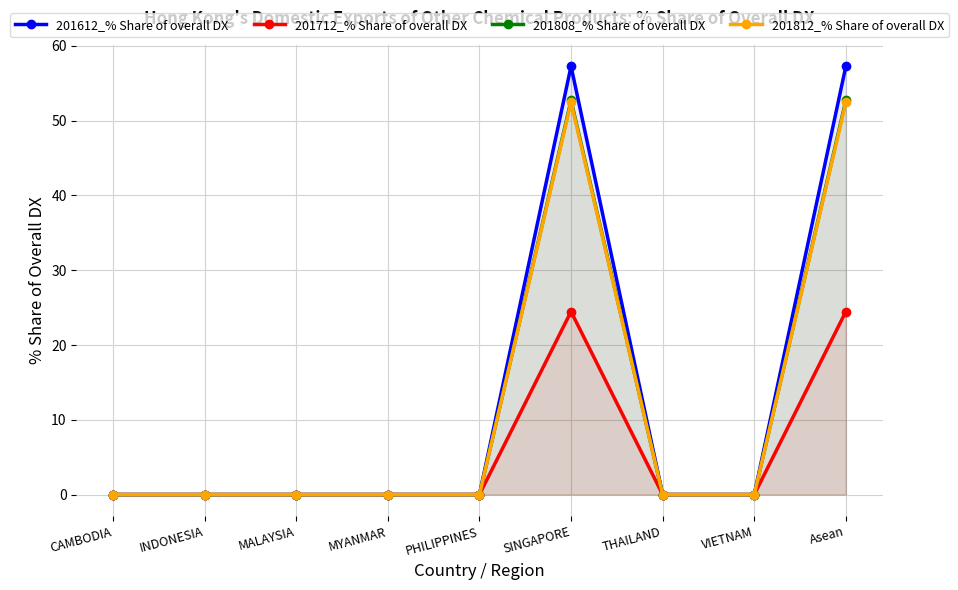

Reading left to right, what are all the values shown in this chart?

201612_% Share of overall DX: CAMBODIA=0.0	INDONESIA=0.0	MALAYSIA=0.0	MYANMAR=0.0	PHILIPPINES=0.0	SINGAPORE=57.3	THAILAND=0.0	VIETNAM=0.0	Asean=57.3
201712_% Share of overall DX: CAMBODIA=0.0	INDONESIA=0.0	MALAYSIA=0.0	MYANMAR=0.0	PHILIPPINES=0.0	SINGAPORE=24.5	THAILAND=0.0	VIETNAM=0.0	Asean=24.5
201808_% Share of overall DX: CAMBODIA=0.0	INDONESIA=0.0	MALAYSIA=0.0	MYANMAR=0.0	PHILIPPINES=0.0	SINGAPORE=52.7	THAILAND=0.0	VIETNAM=0.0	Asean=52.7
201812_% Share of overall DX: CAMBODIA=0.0	INDONESIA=0.0	MALAYSIA=0.0	MYANMAR=0.0	PHILIPPINES=0.0	SINGAPORE=52.5	THAILAND=0.0	VIETNAM=0.0	Asean=52.5